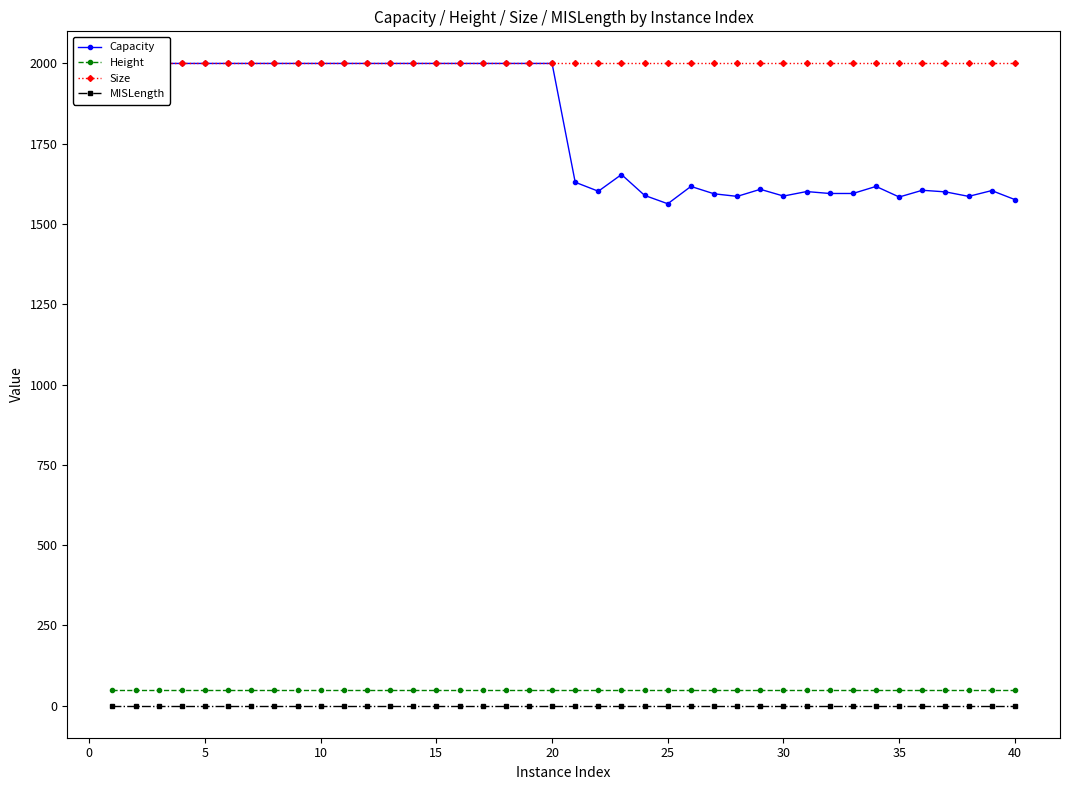

What are all the series names shown in the legend?

Capacity, Height, Size, MISLength